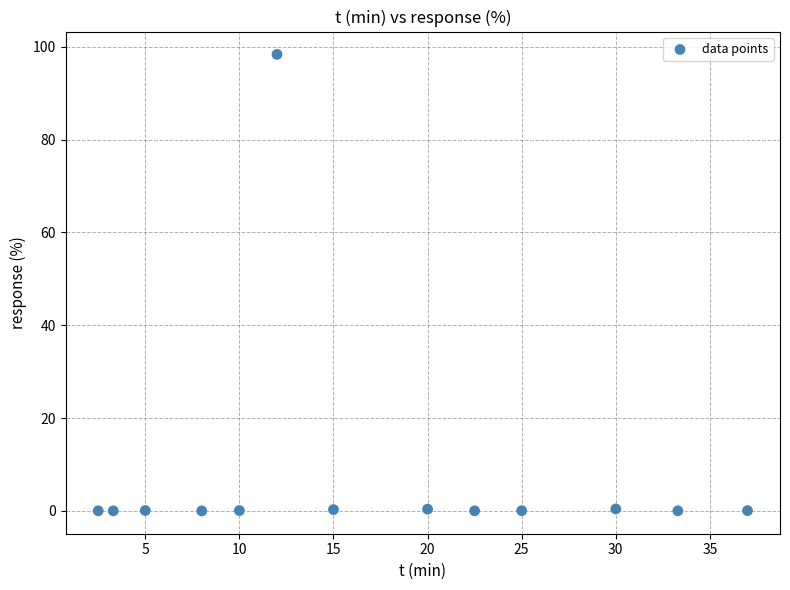

What is the range of X values (max minus min)?

34.5